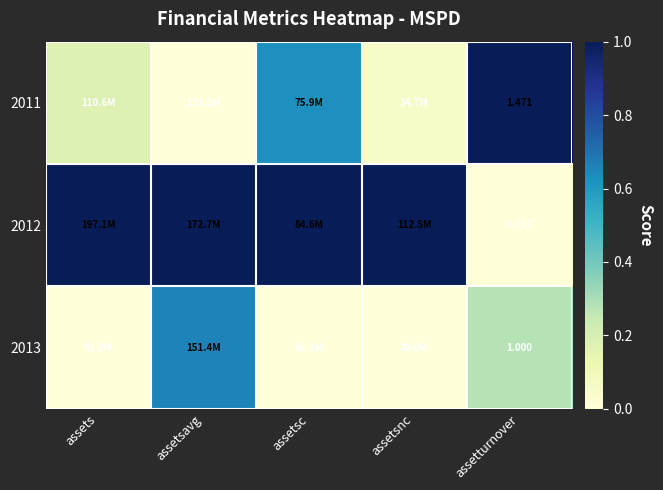

At which category does the chart reach its minimum across all series?

assetsavg